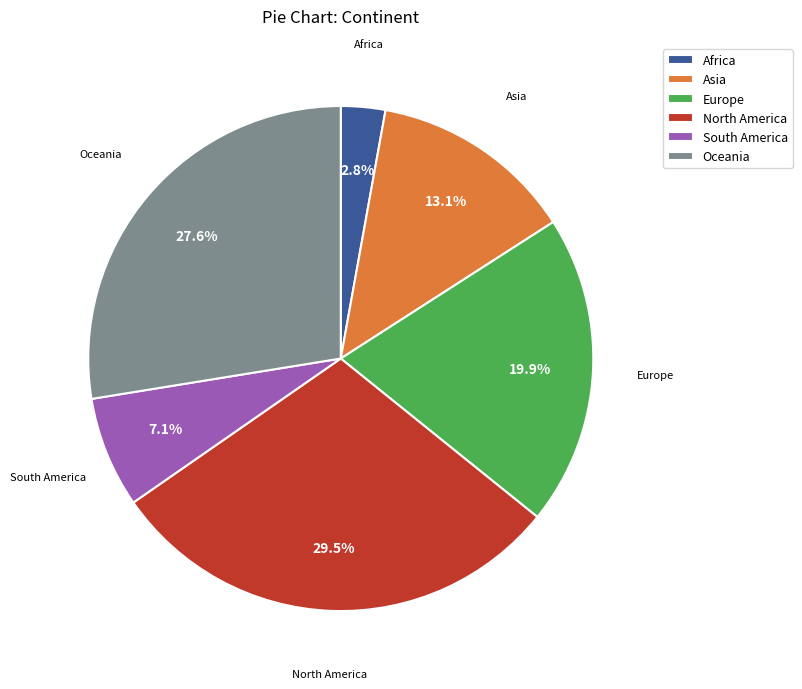

What percentage do North America and Europe together represent?

49.4%